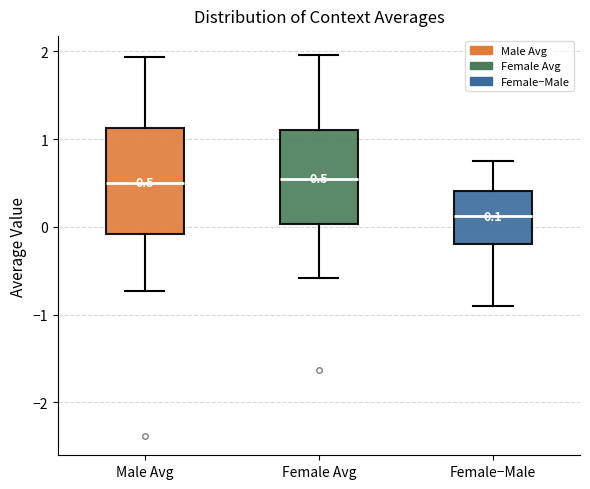

Which box has the lowest median line?

Female−Male